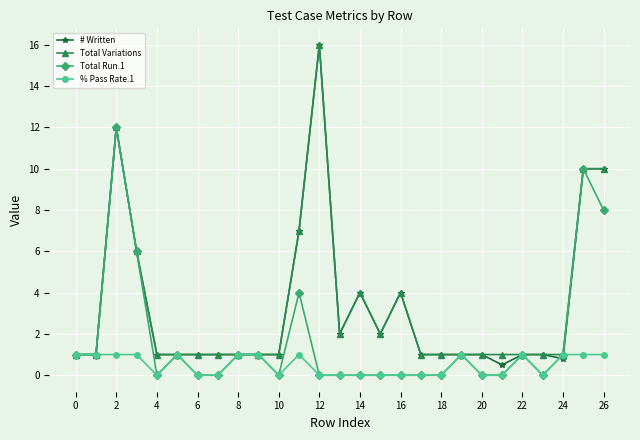

True or false: % Pass Rate.1 has more than 1 points higher than both neighbors.

True